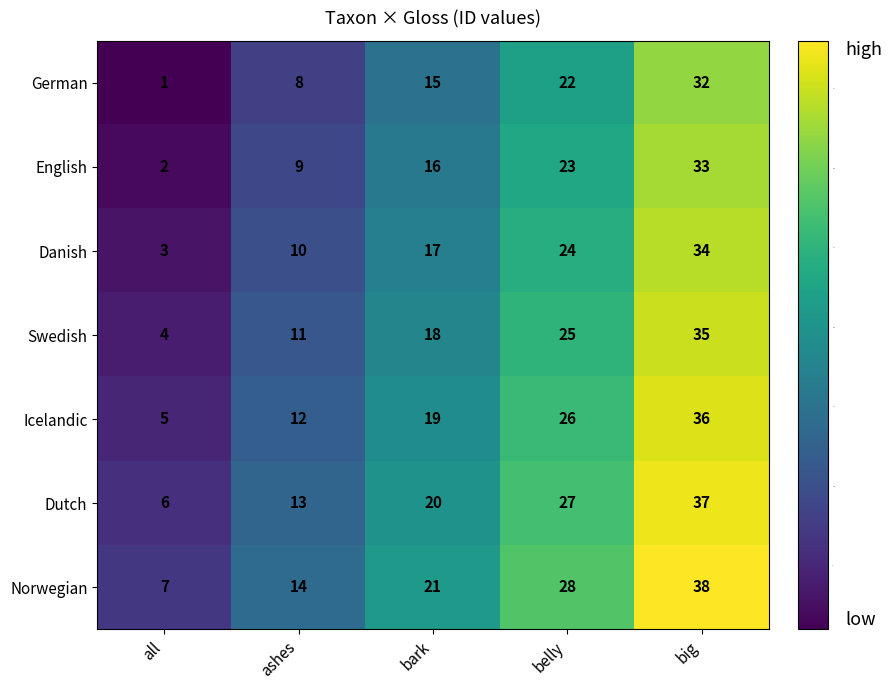

List the series in order of their peak value, highest first.

Norwegian, Dutch, Icelandic, Swedish, Danish, English, German